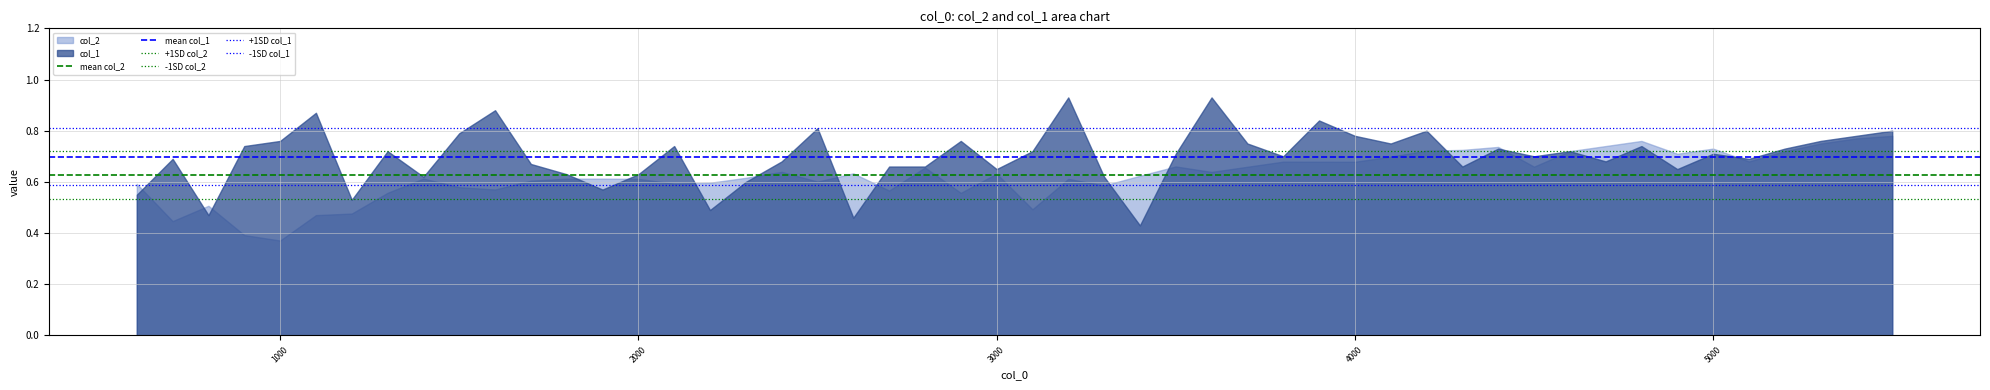

Does the chart have visible grid lines?

Yes